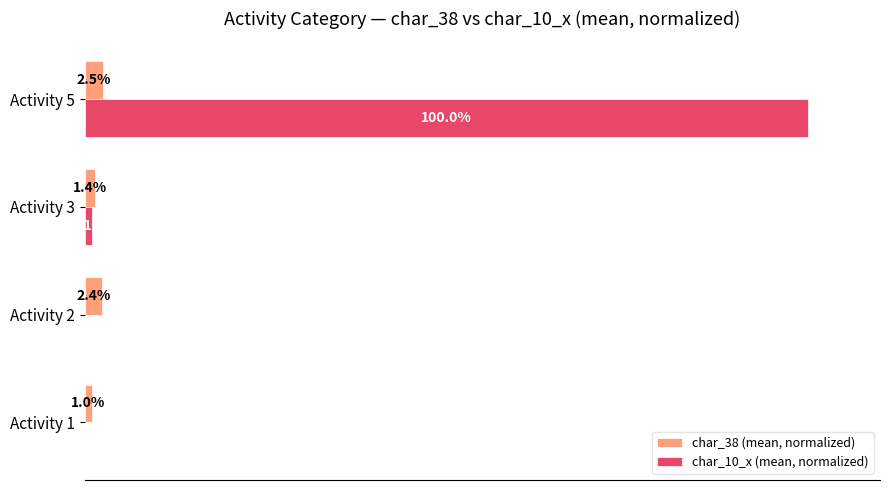

At which category is the sum across all series the highest?

Activity 5